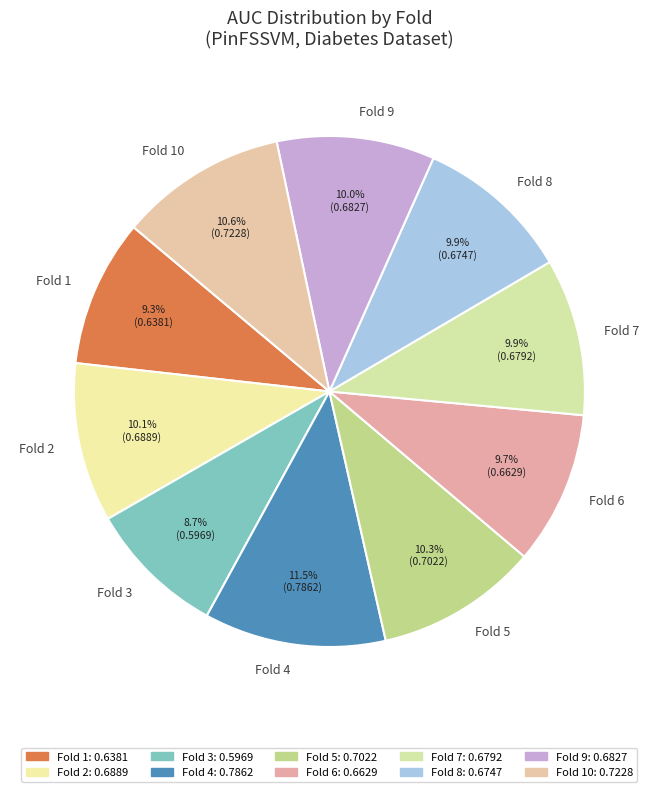

Count the number of slices in the pie.

10